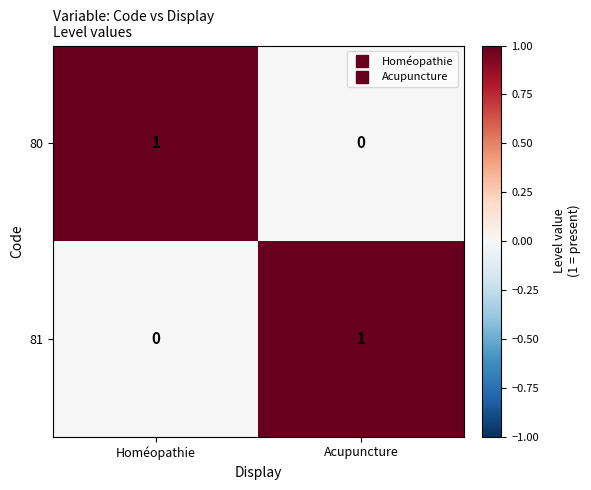

What is the difference between the highest and lowest values at Homéopathie?

1